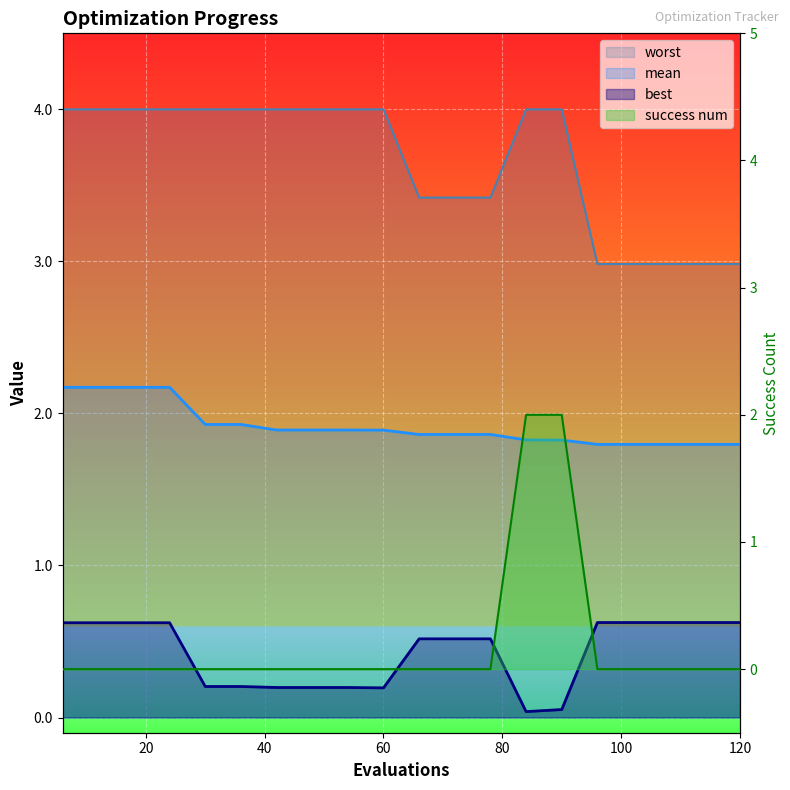

At 72, list the series in order from smallest to largest.

success num, best, mean, worst